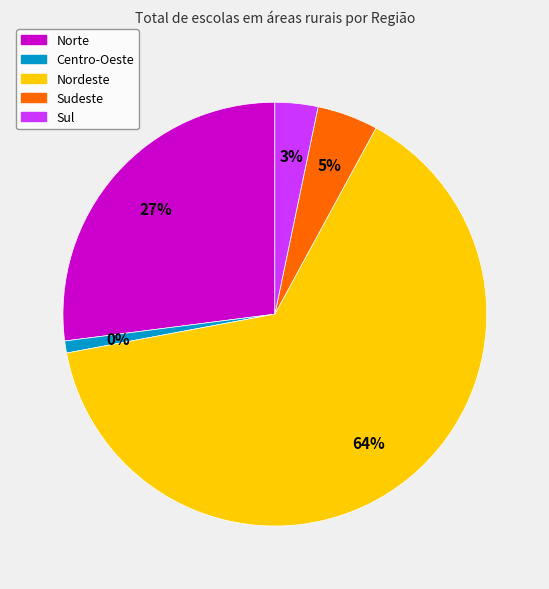

True or false: Norte accounts for 14% of the total.

False